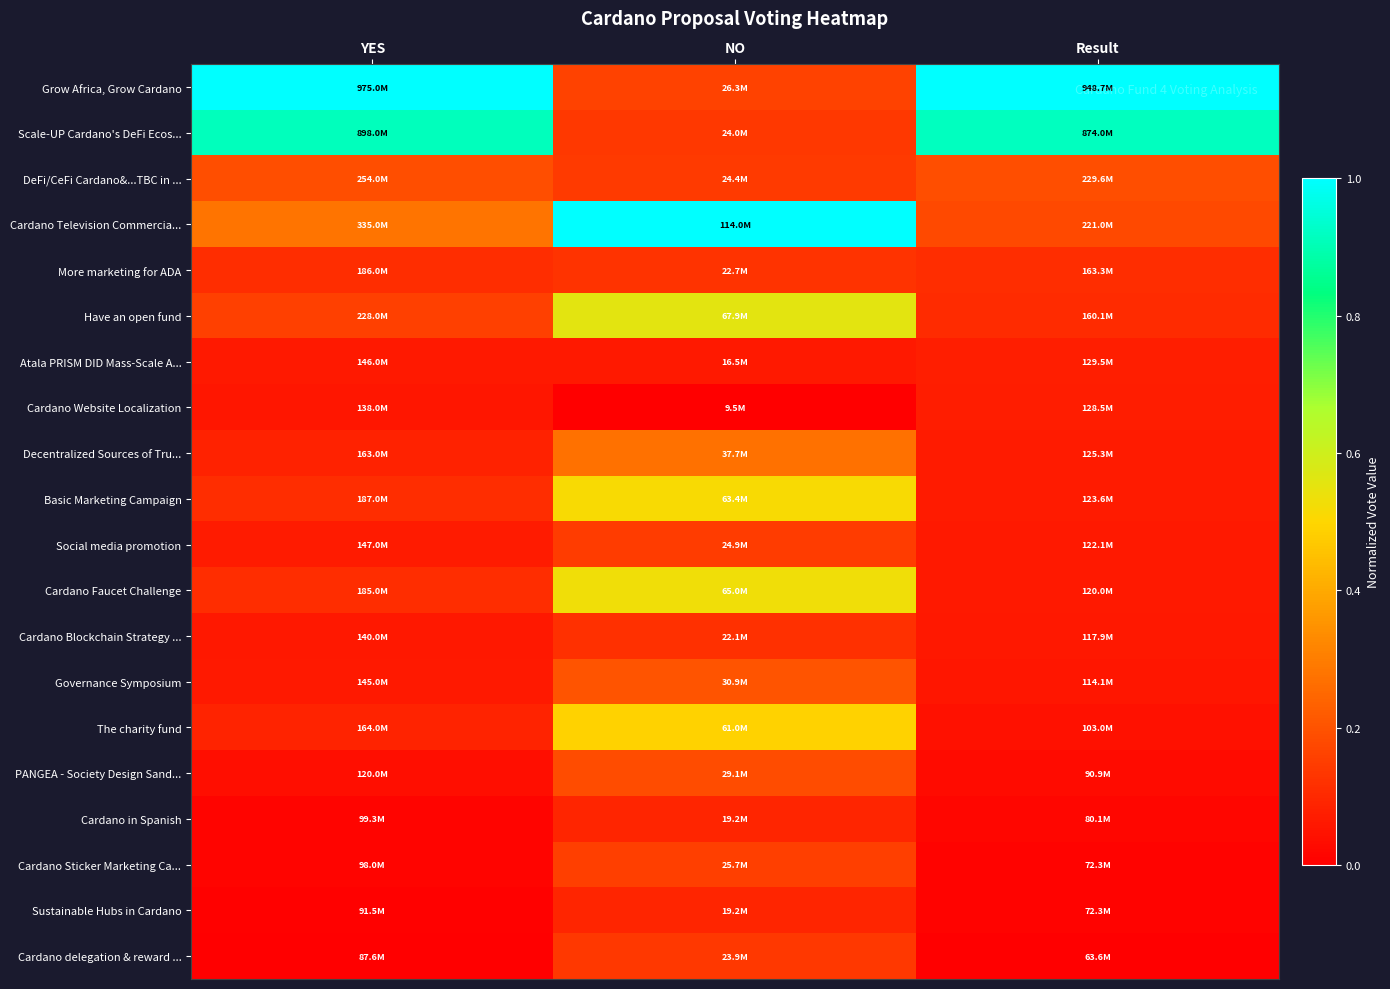

Reading right to left, list all the values displayed in this chart.

Grow Africa, Grow Cardano: Result=1.0	NO=0.2	YES=1.0
Scale-UP Cardano's DeFi Ecos...: Result=0.9	NO=0.1	YES=0.9
DeFi/CeFi Cardano&...TBC in ...: Result=0.2	NO=0.1	YES=0.2
Cardano Television Commercia...: Result=0.2	NO=1.0	YES=0.3
More marketing for ADA: Result=0.1	NO=0.1	YES=0.1
Have an open fund: Result=0.1	NO=0.6	YES=0.2
Atala PRISM DID Mass-Scale A...: Result=0.1	NO=0.1	YES=0.1
Cardano Website Localization: Result=0.1	NO=0.0	YES=0.1
Decentralized Sources of Tru...: Result=0.1	NO=0.3	YES=0.1
Basic Marketing Campaign: Result=0.1	NO=0.5	YES=0.1
Social media promotion: Result=0.1	NO=0.1	YES=0.1
Cardano Faucet Challenge: Result=0.1	NO=0.5	YES=0.1
Cardano Blockchain Strategy ...: Result=0.1	NO=0.1	YES=0.1
Governance Symposium: Result=0.1	NO=0.2	YES=0.1
The charity fund: Result=0.0	NO=0.5	YES=0.1
PANGEA - Society Design Sand...: Result=0.0	NO=0.2	YES=0.0
Cardano in Spanish: Result=0.0	NO=0.1	YES=0.0
Cardano Sticker Marketing Ca...: Result=0.0	NO=0.2	YES=0.0
Sustainable Hubs in Cardano: Result=0.0	NO=0.1	YES=0.0
Cardano delegation & reward ...: Result=0.0	NO=0.1	YES=0.0